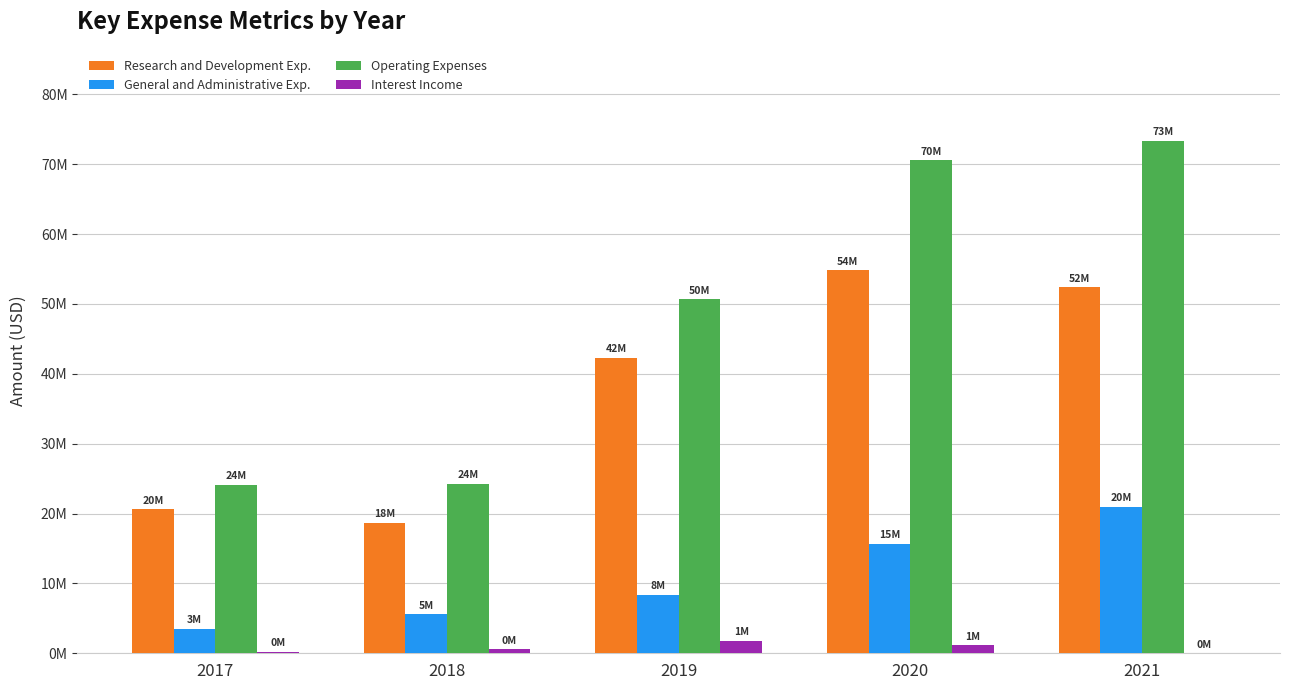

What are all the series names shown in the legend?

Research and Development Exp., General and Administrative Exp., Operating Expenses, Interest Income